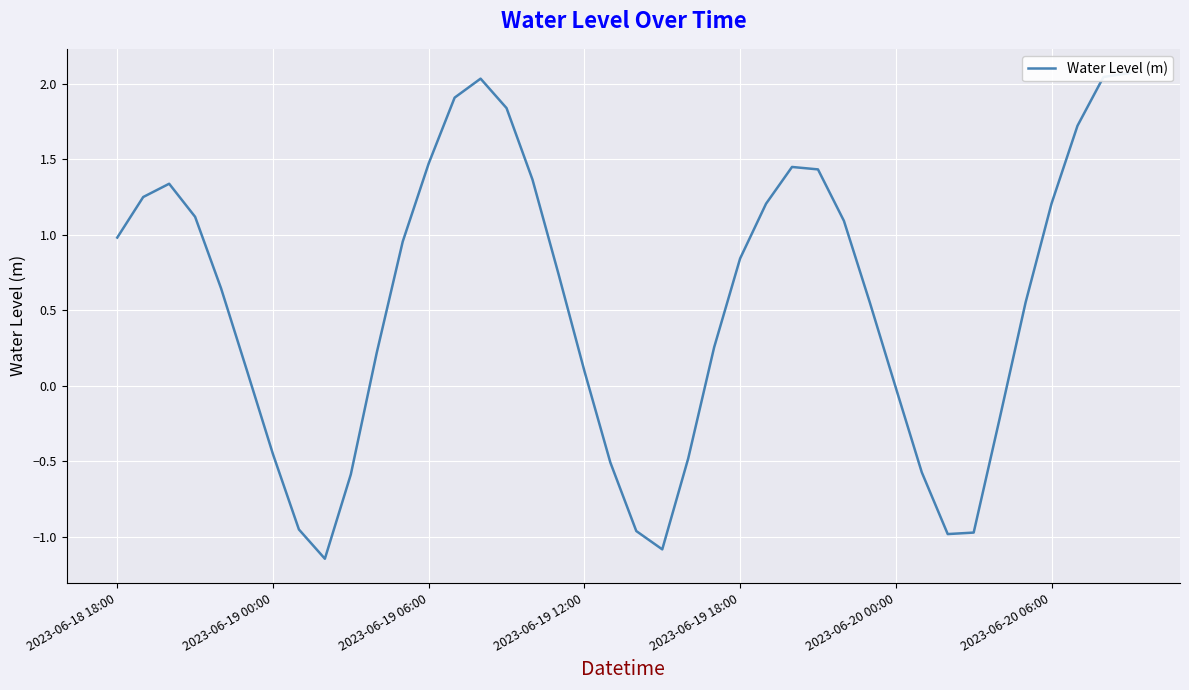

How many data points are above 0?

27